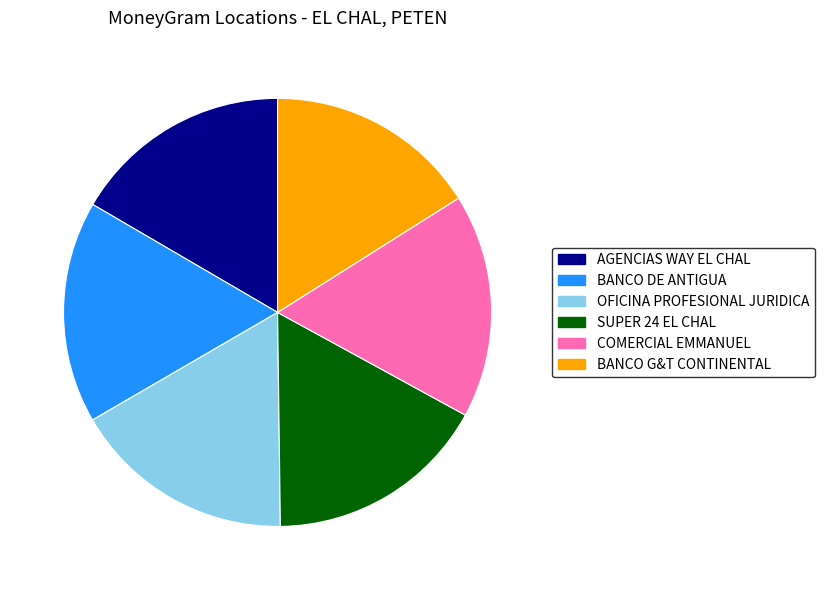

Which slice is the smallest?

BANCO G&T CONTINENTAL